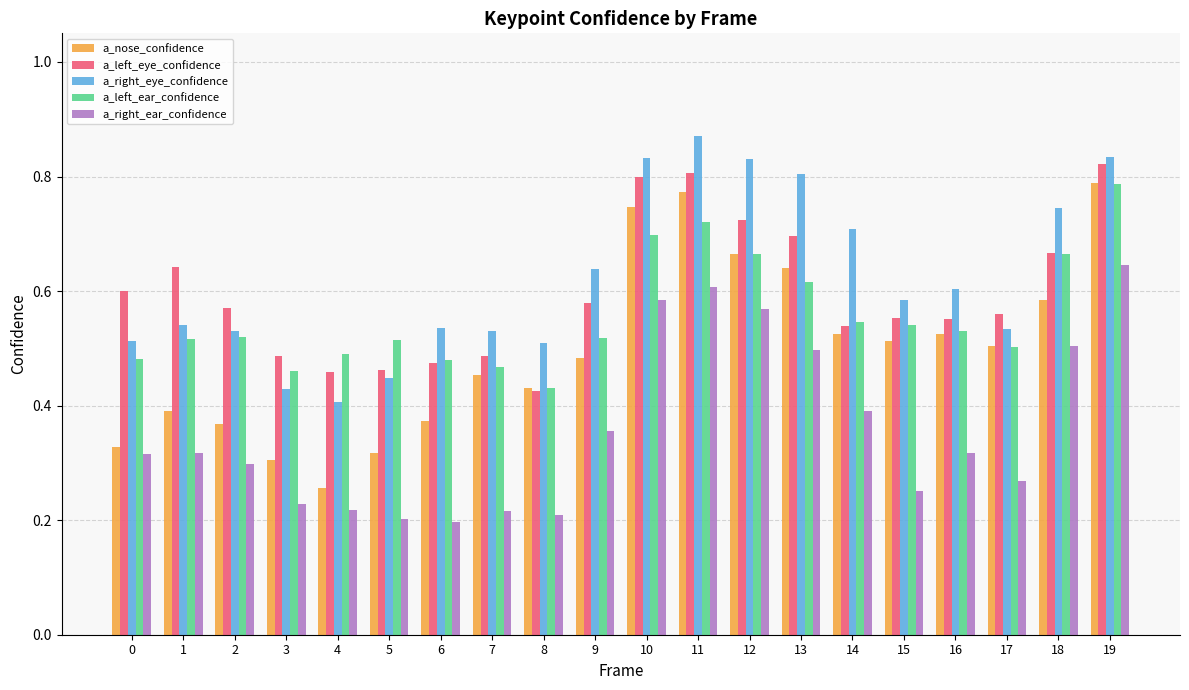

Which series changed the most between 14 and 16?

a_right_eye_confidence